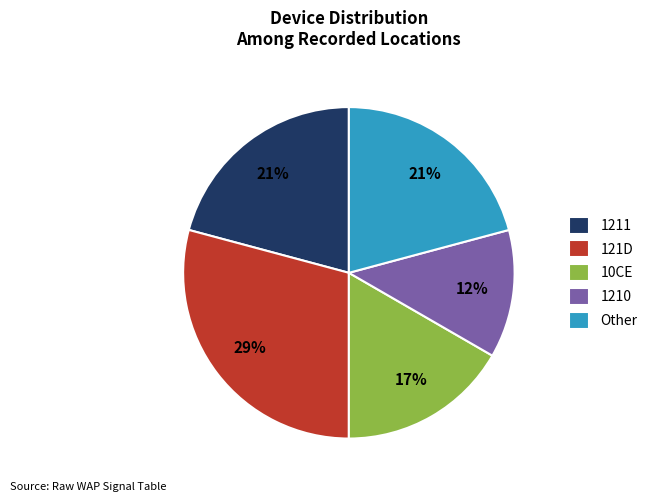

How many slices are in this pie chart?

5